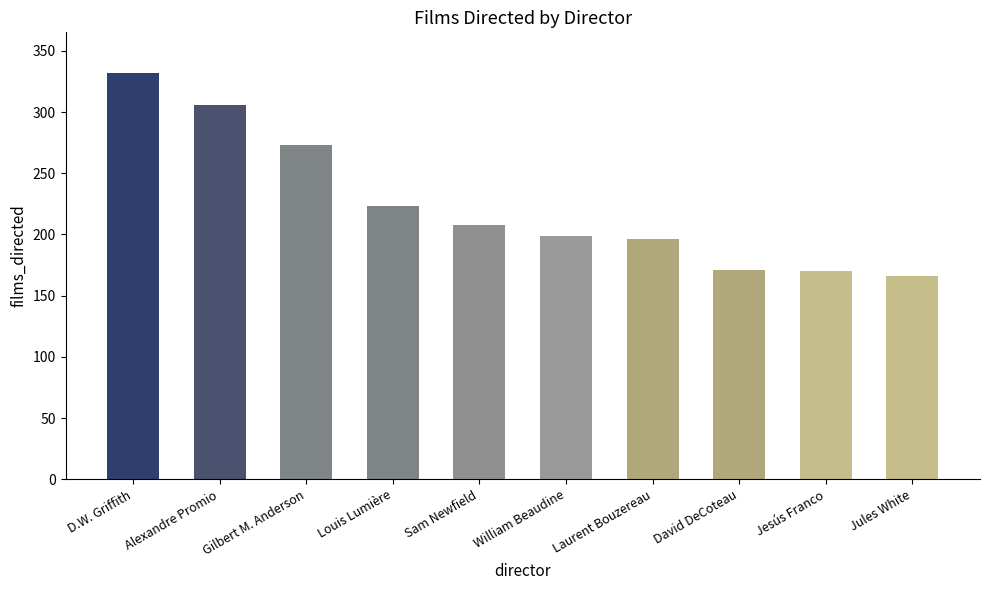

What is the label of the 9th bar from the right?

Alexandre Promio